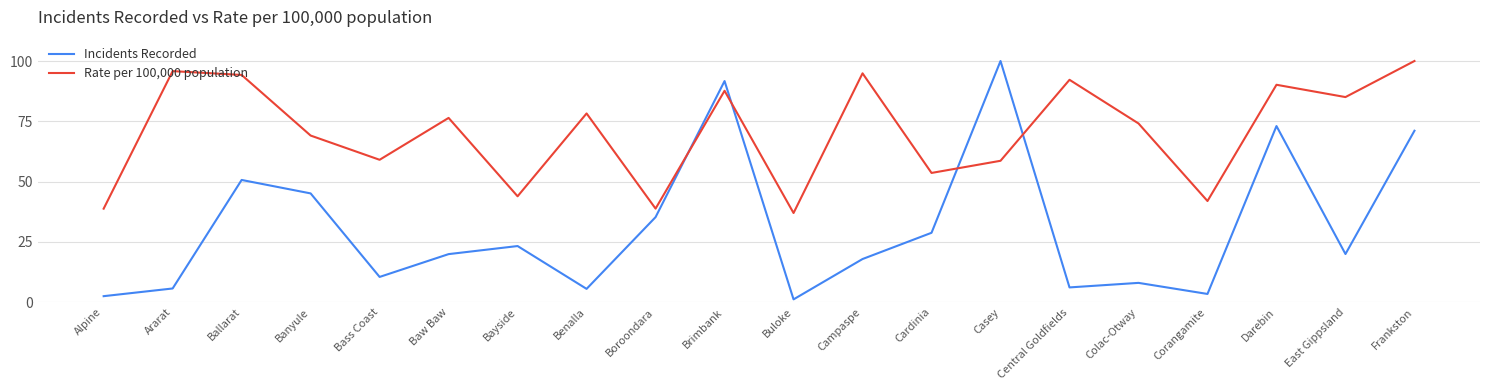

The value of Rate per 100,000 population at Central Goldfields is 92.2. True or false?

True